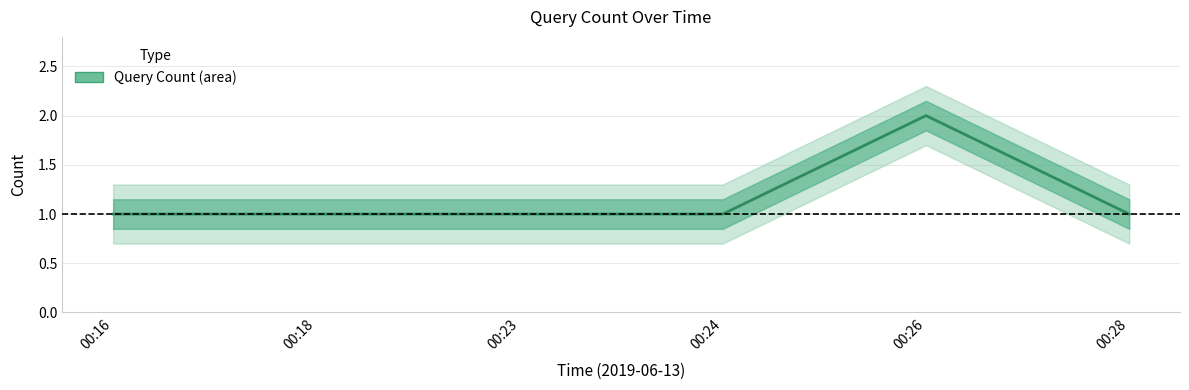

What is the difference between the maximum and minimum values?

1